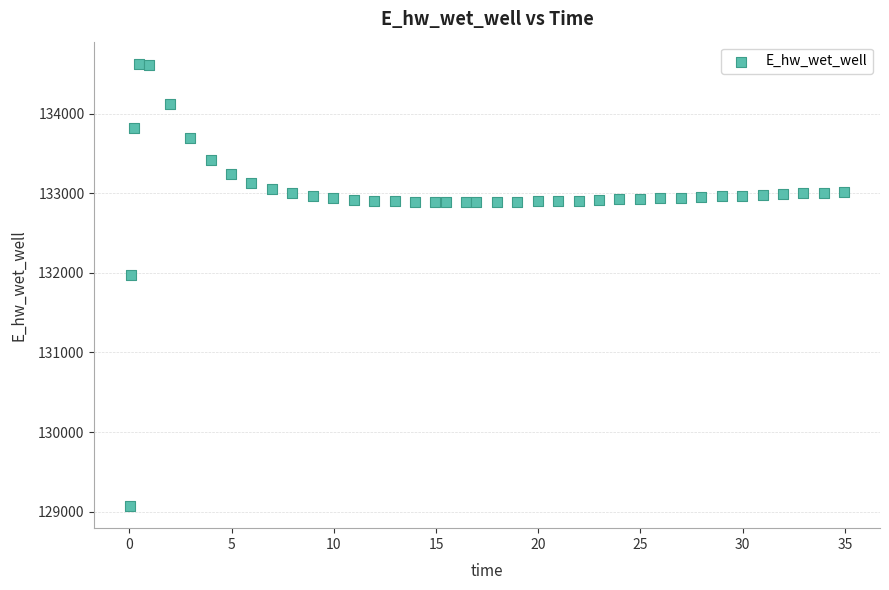

What is the range of Y values (max minus min)?

5557.7